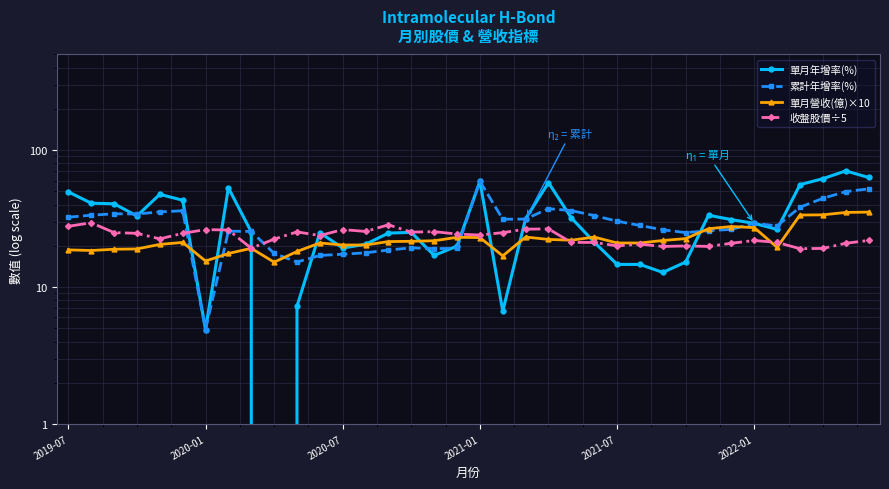

What is the approximate value of 收盤股價÷5 at 31?

21.2